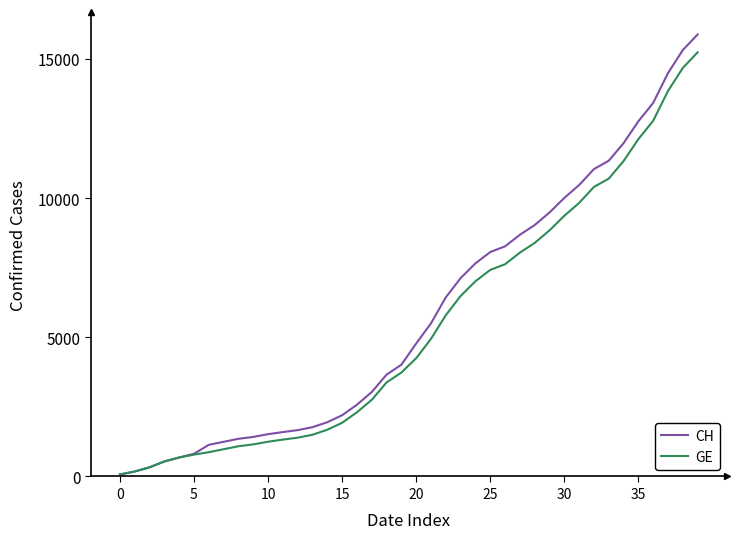

What is the difference between the maximum and second lowest values in the CH series?

15697